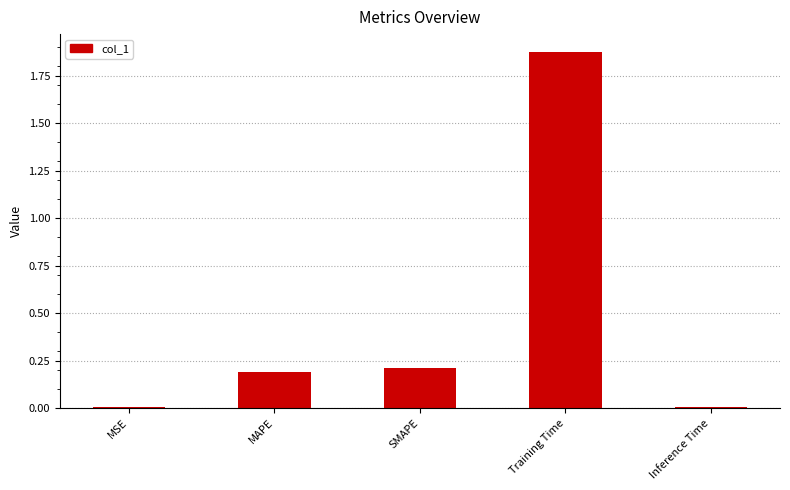

Which has a higher value, MSE or MAPE?

MAPE